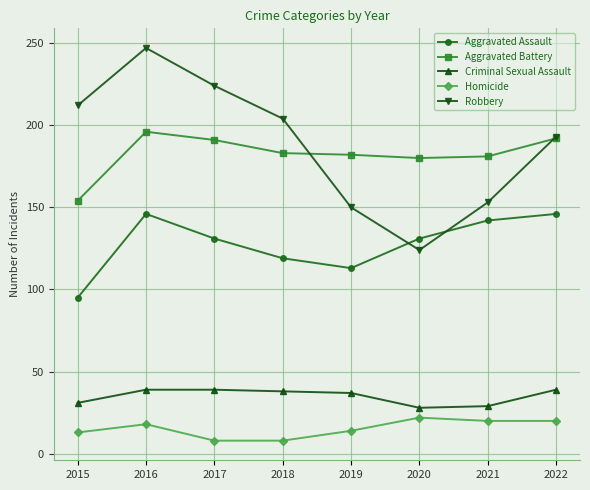

At which category does the chart reach its peak across all series?

2016